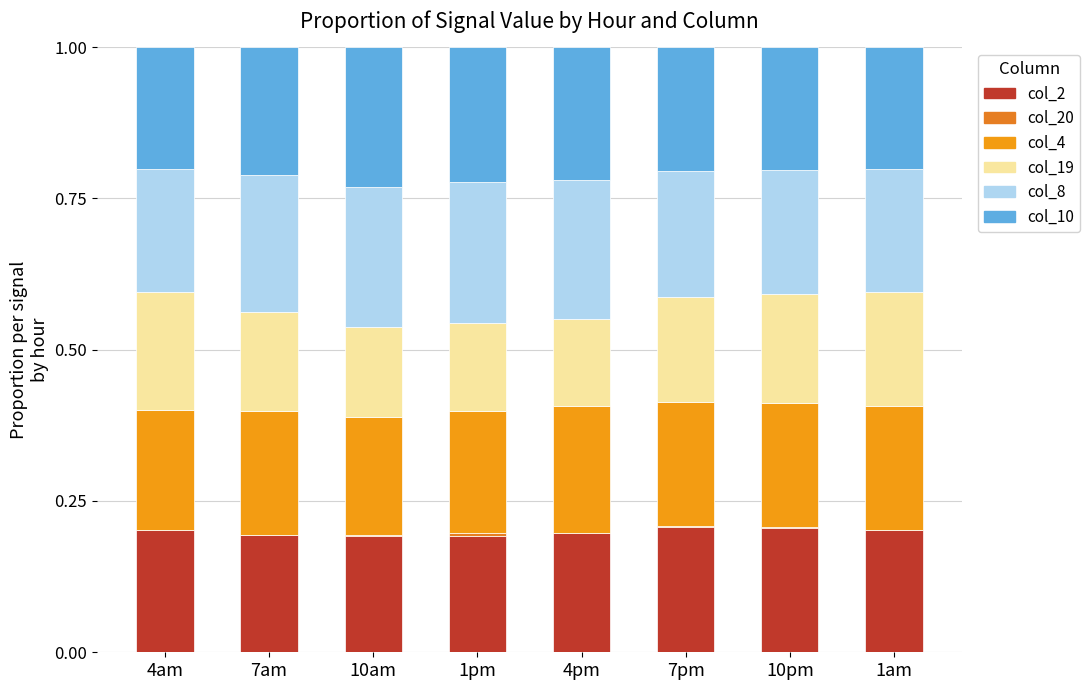

Count the number of categories in the chart.

8